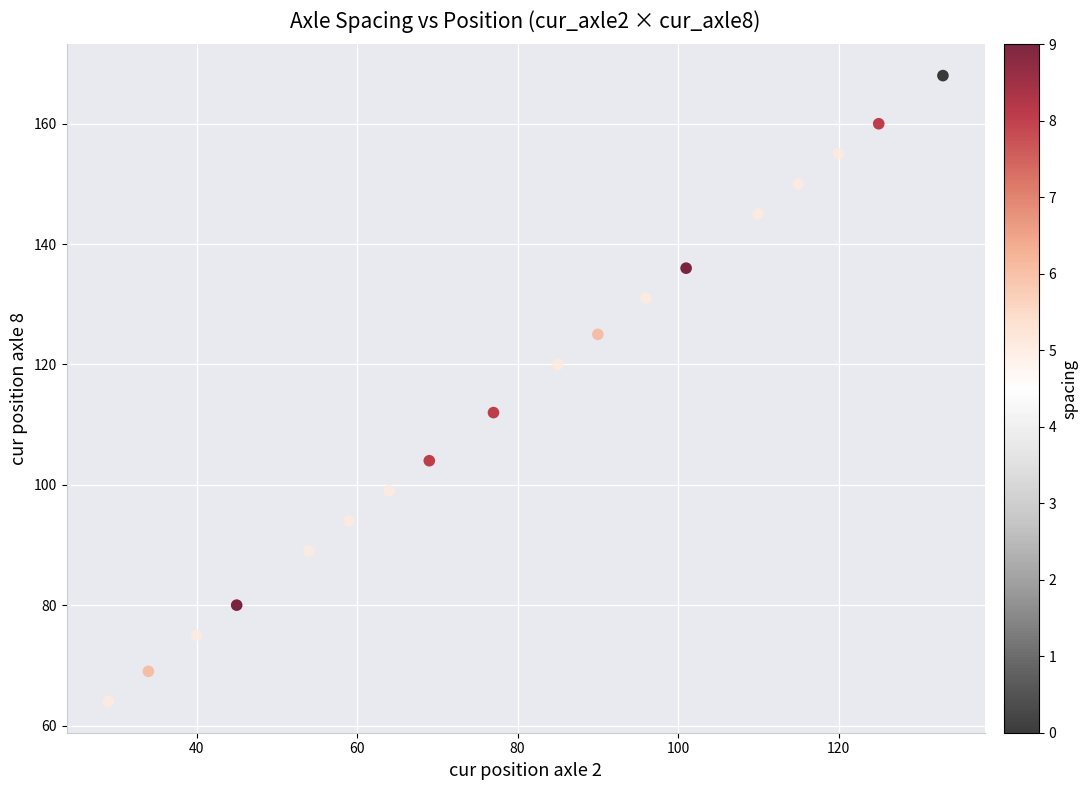

What is the range of X values (max minus min)?

104